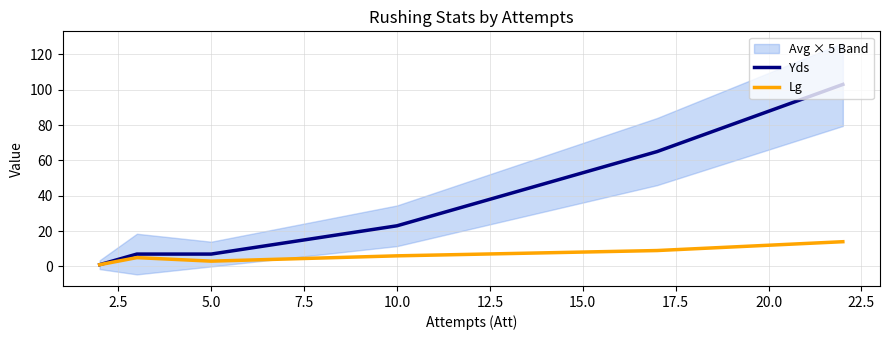

Reading right to left, transcribe all the data shown in this chart.

Yds: 103	65	23	7	7	1
Lg: 14	9	6	3	5	1